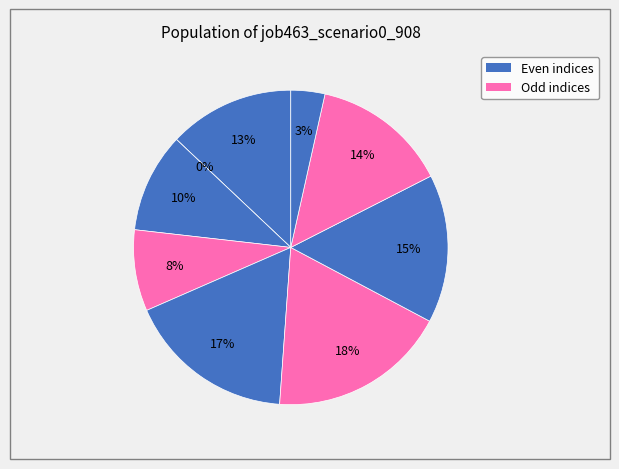

Does any single category account for the majority?

No